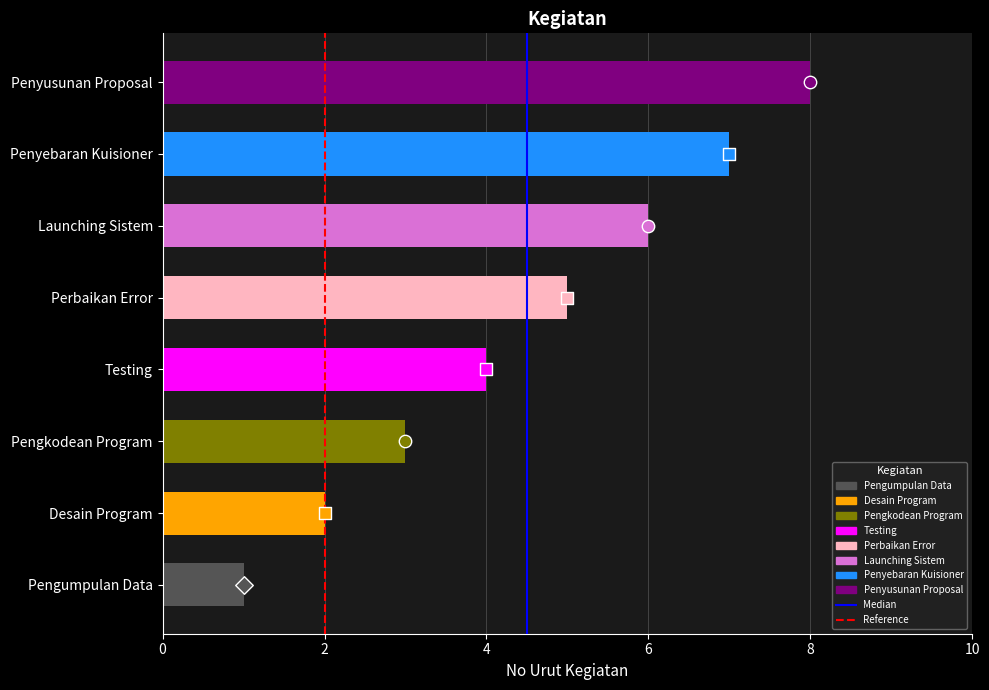

Approximately how many times larger is the value at Testing compared to Penyebaran Kuisioner?

0.6